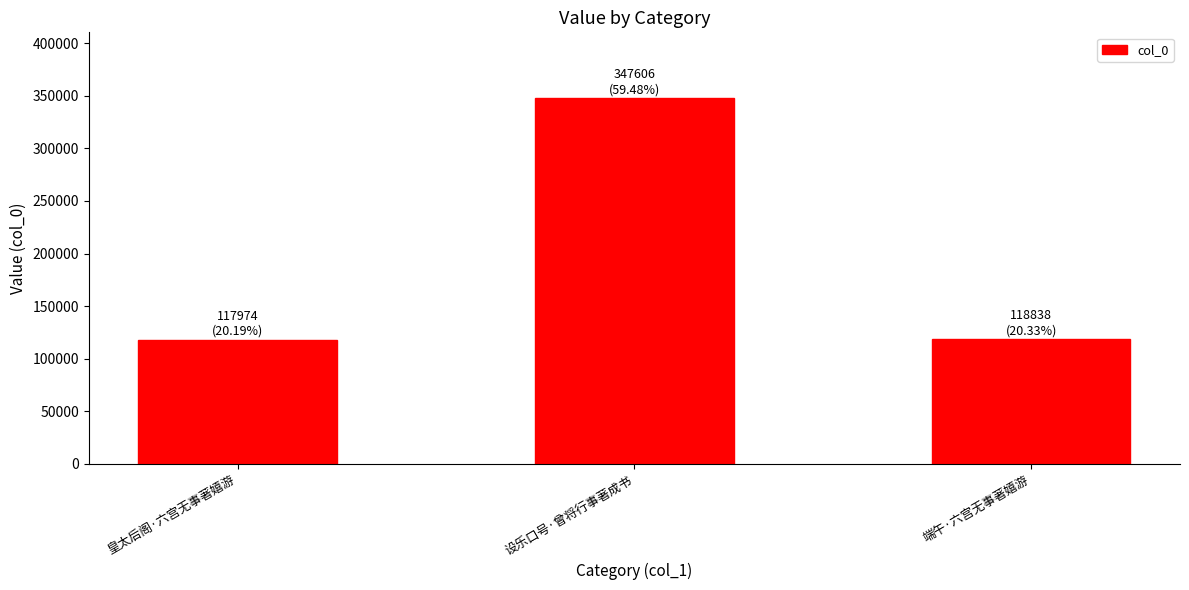

What position from the right is 设乐口号·曾将行事著成书?

2